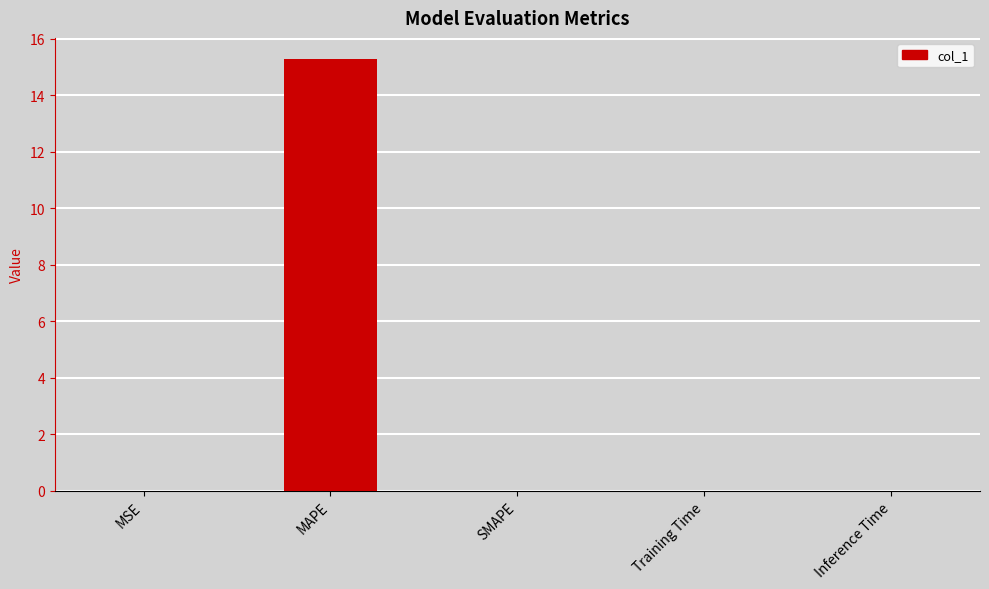

Are the bars horizontal?

No